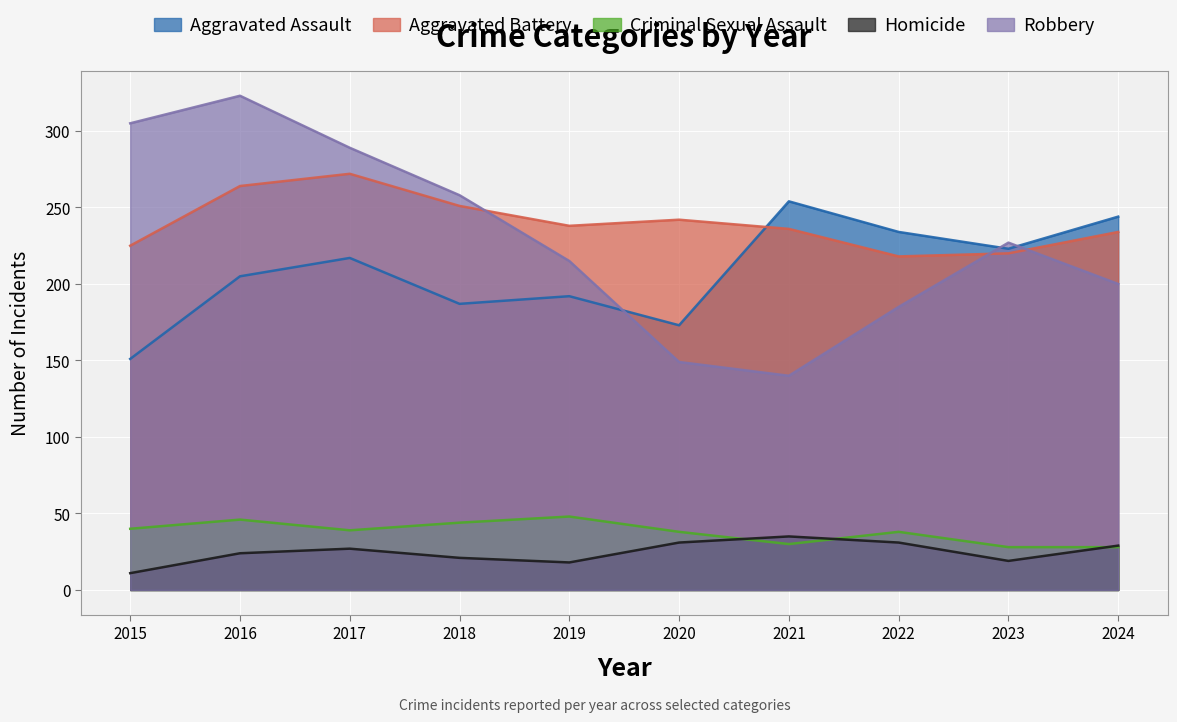

What is the value of the Aggravated Assault point at the 5th from the left?

192